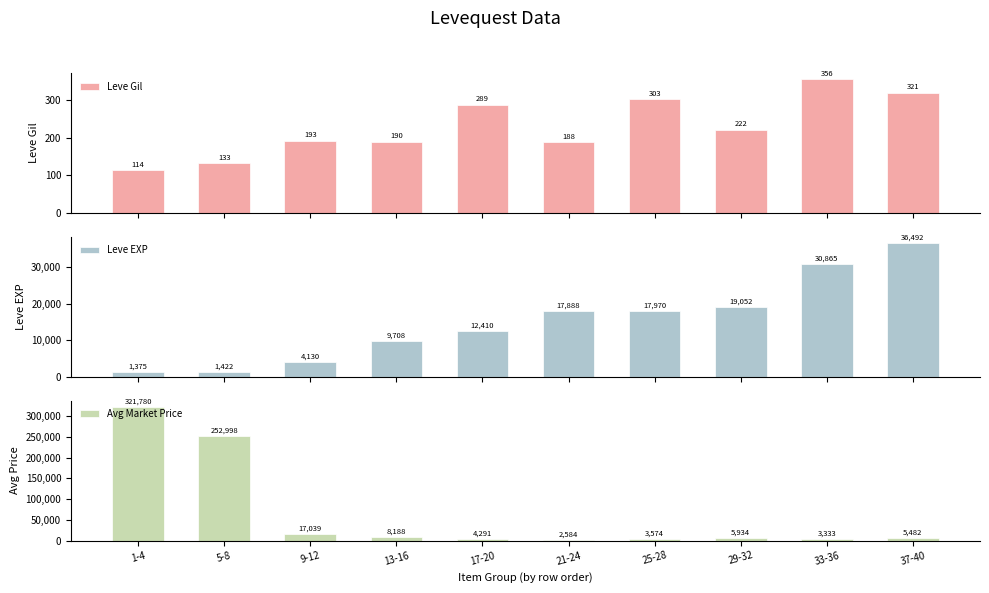

What is the sum of the Leve Gil values at 13-16 and 1-4?

304